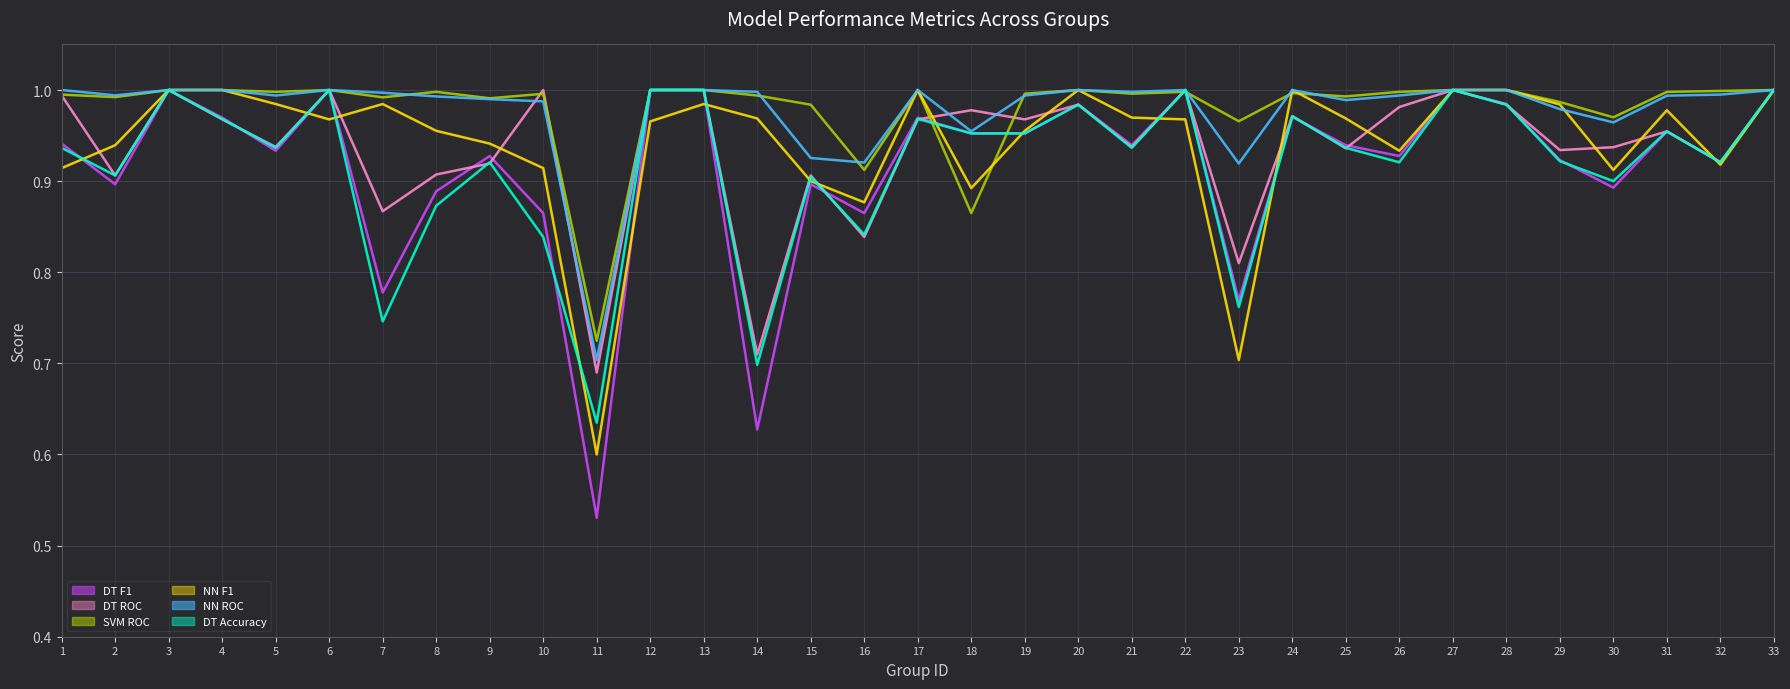

True or false: NN ROC has a value of 1.0 at 12.

True